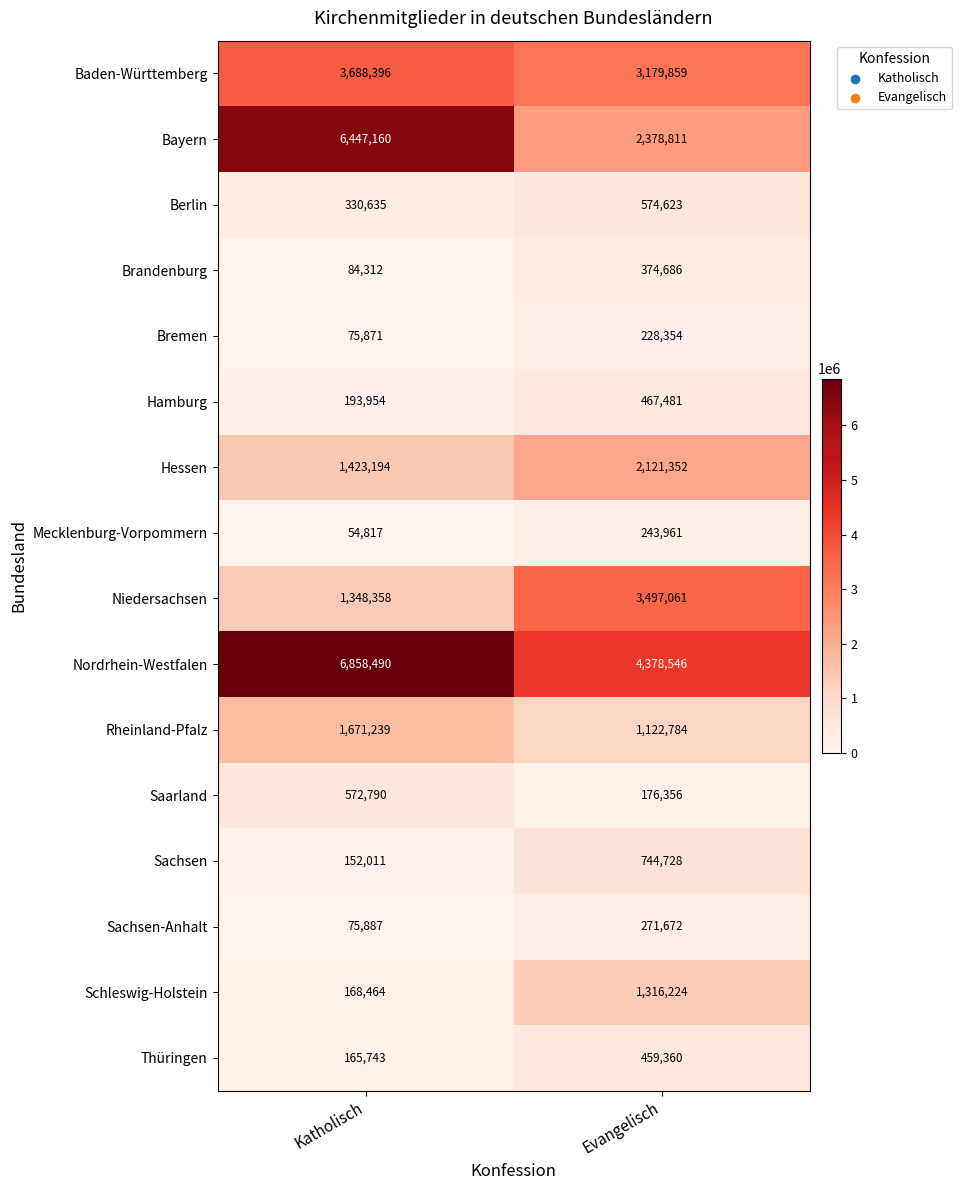

Which label corresponds to the largest value in the chart?

Katholisch